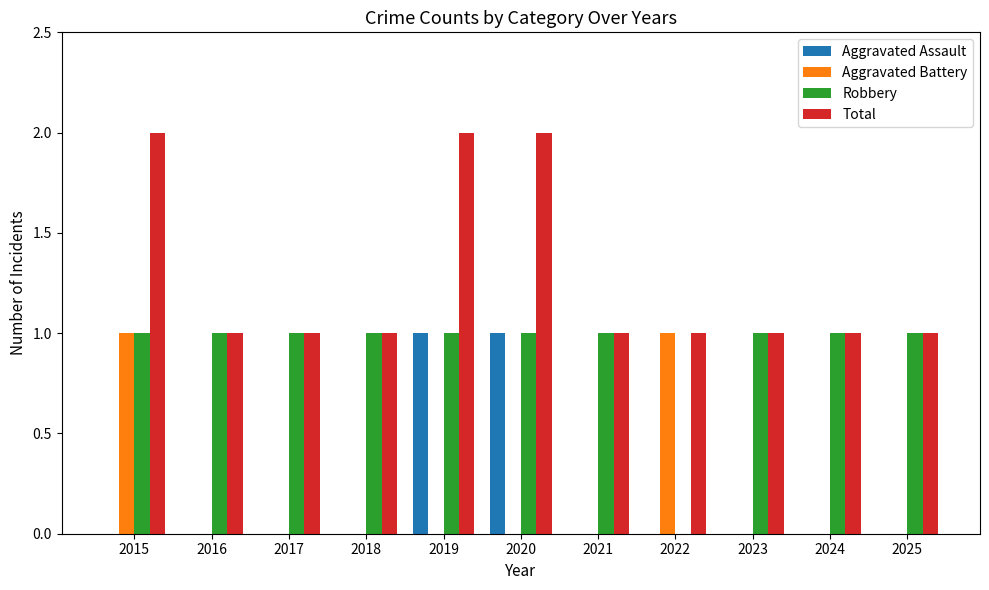

Reading left to right, transcribe all the data shown in this chart.

Aggravated Assault: 2015=0	2016=0	2017=0	2018=0	2019=1	2020=1	2021=0	2022=0	2023=0	2024=0	2025=0
Aggravated Battery: 2015=1	2016=0	2017=0	2018=0	2019=0	2020=0	2021=0	2022=1	2023=0	2024=0	2025=0
Robbery: 2015=1	2016=1	2017=1	2018=1	2019=1	2020=1	2021=1	2022=0	2023=1	2024=1	2025=1
Total: 2015=2	2016=1	2017=1	2018=1	2019=2	2020=2	2021=1	2022=1	2023=1	2024=1	2025=1